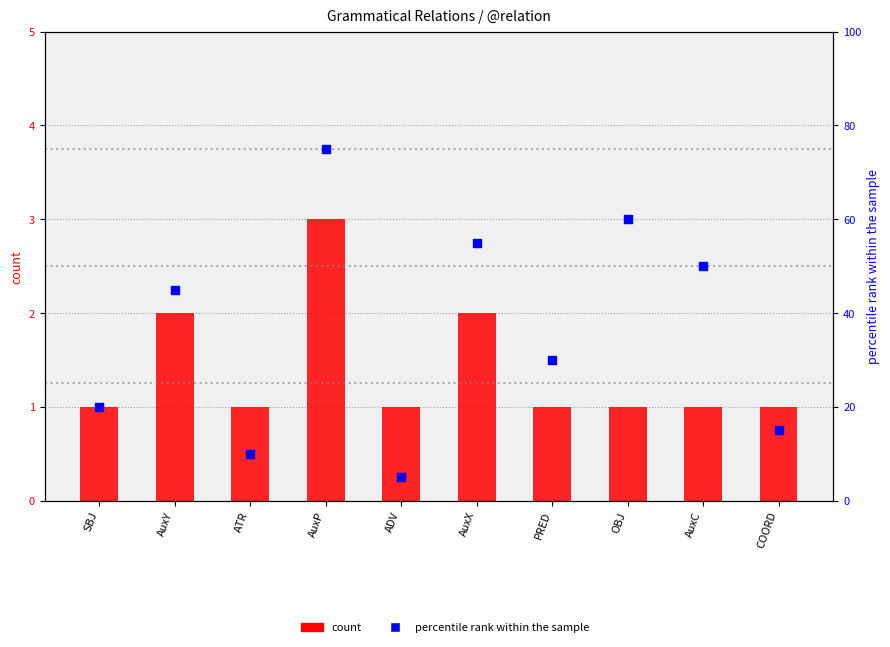

At which category is the sum across all series the highest?

AuxP